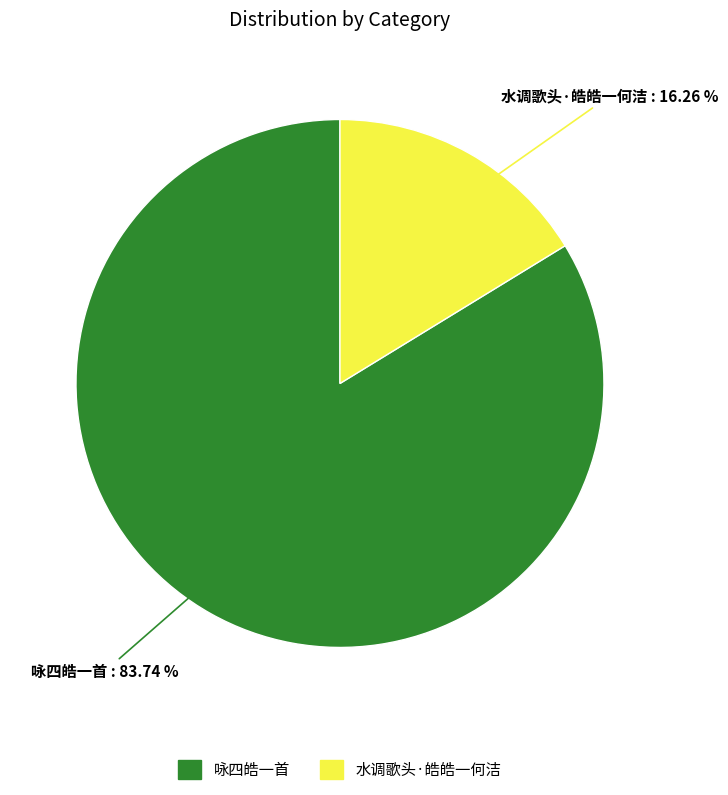

Rank the categories by value from lowest to highest.

水调歌头·皓皓一何洁, 咏四皓一首